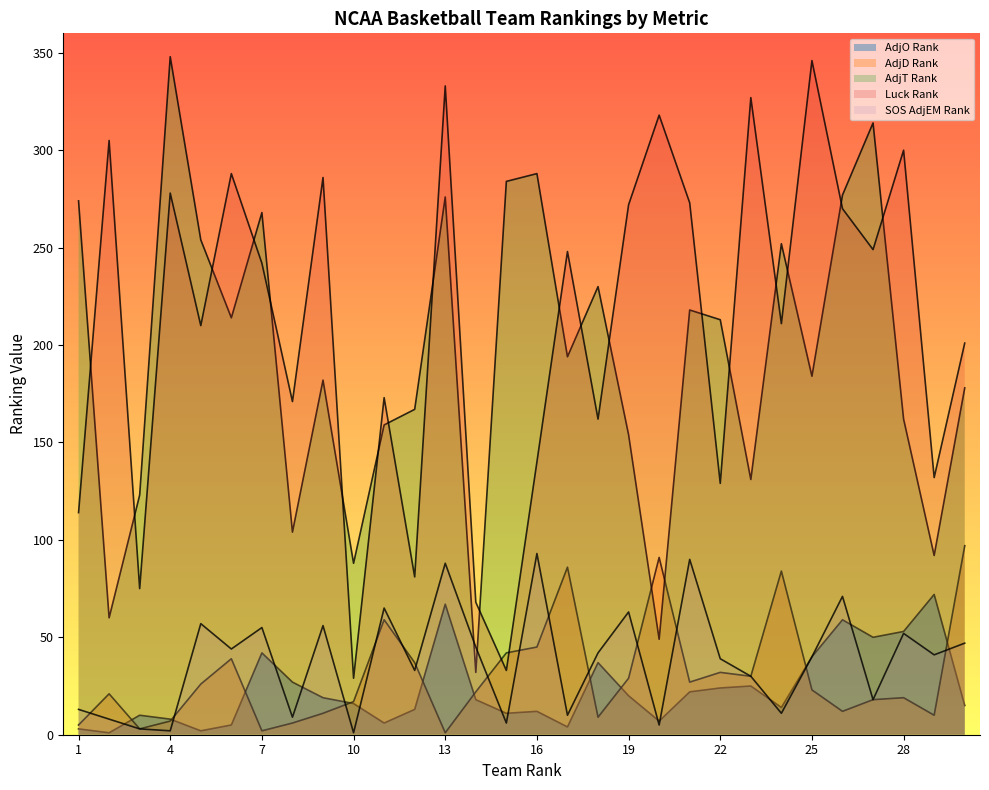

True or false: SOS AdjEM Rank has a value of 90 at 21.

True